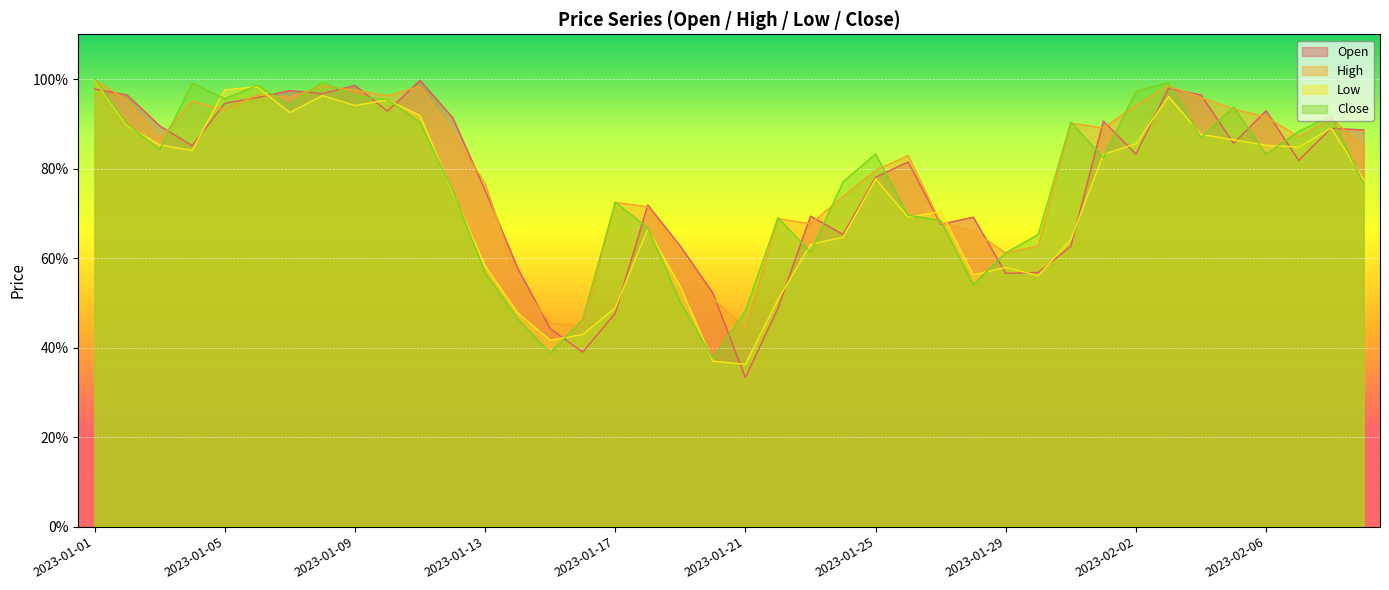

At which category does the chart reach its peak across all series?

2023-01-01